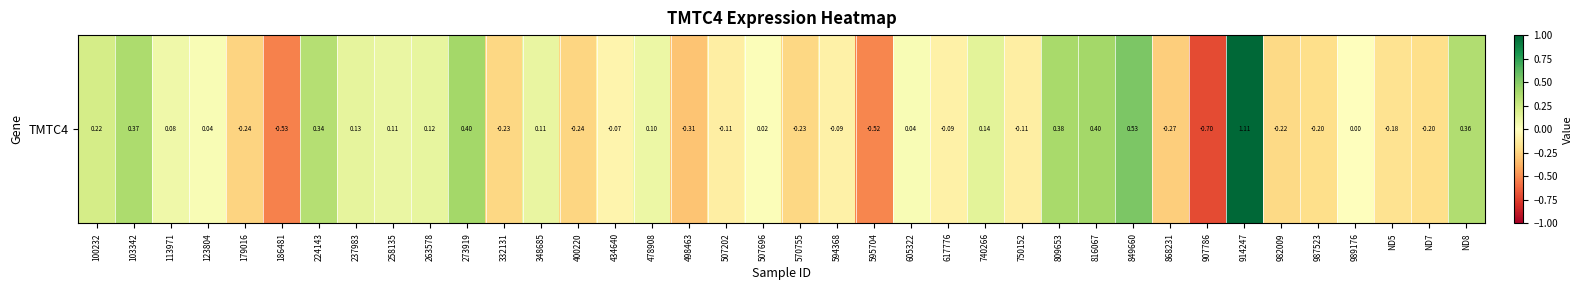

The value at 113971 is 0.1. True or false?

False